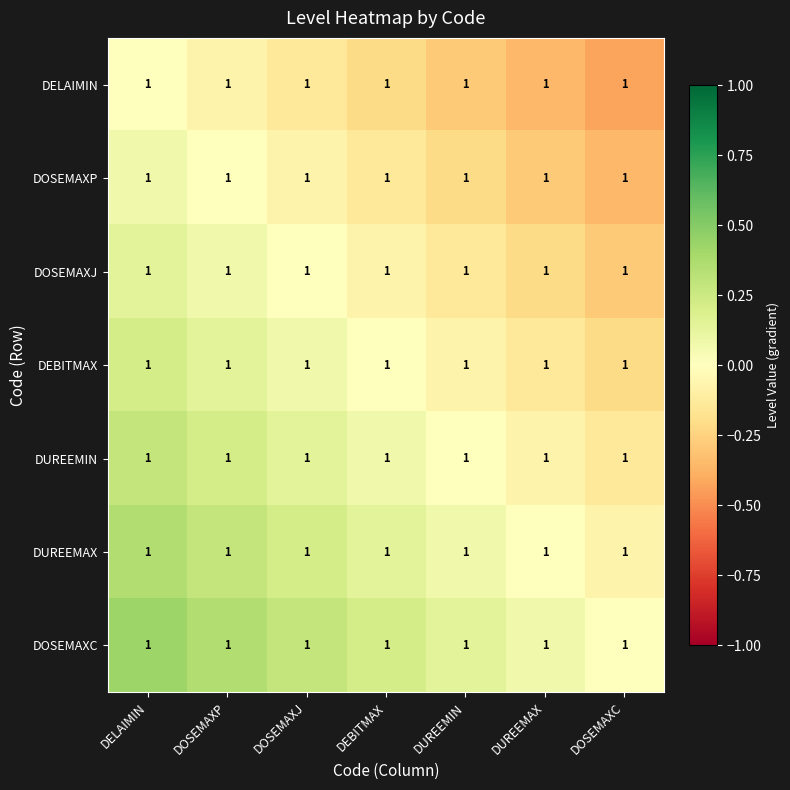

What is the approximate value of DELAIMIN at DOSEMAXP?

-0.1